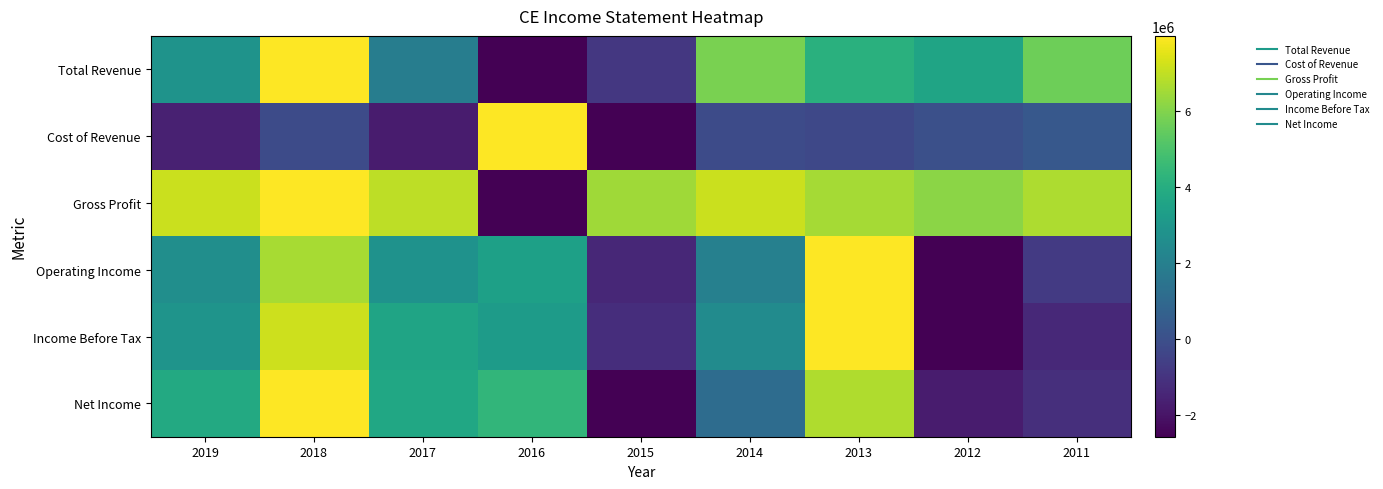

At which category is the sum across all series the highest?

2018